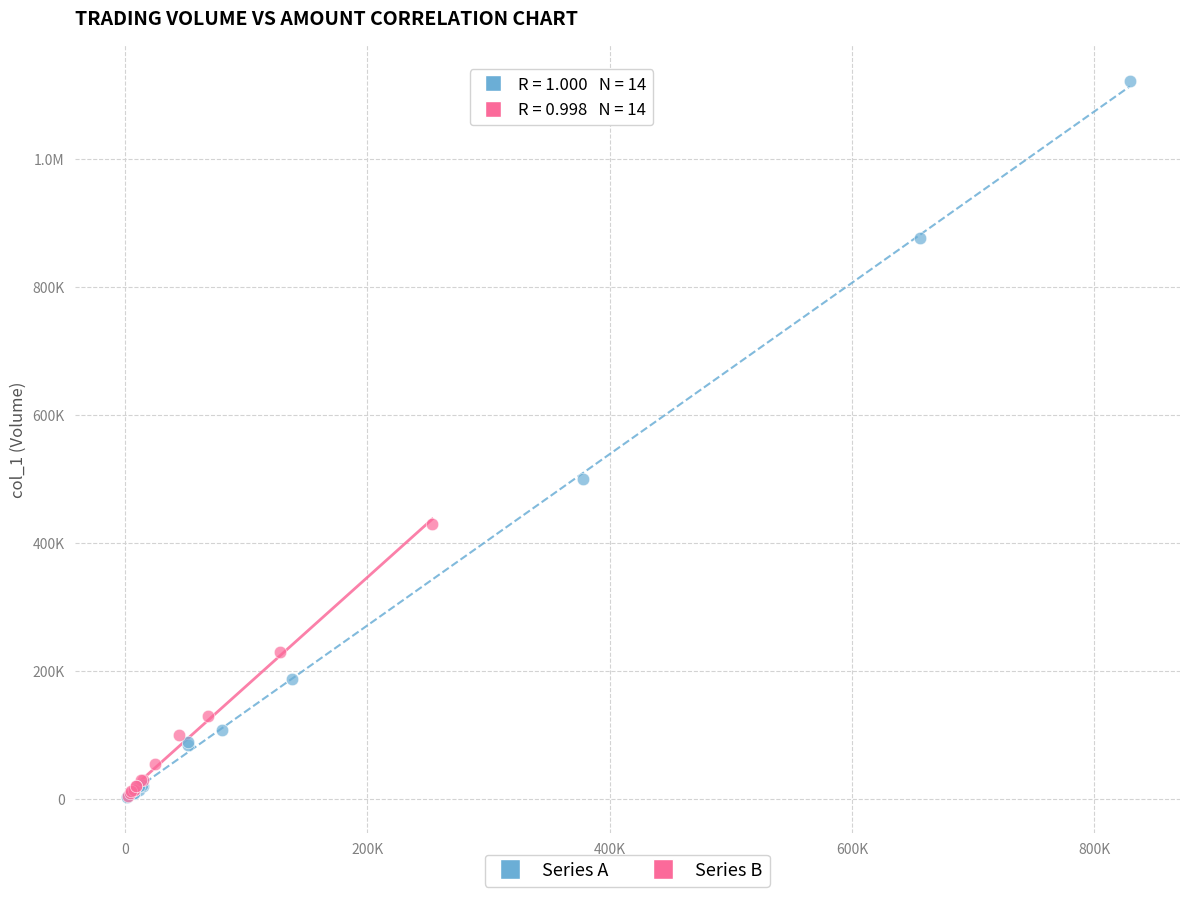

What are all the series names shown in the legend?

Series A, Series B